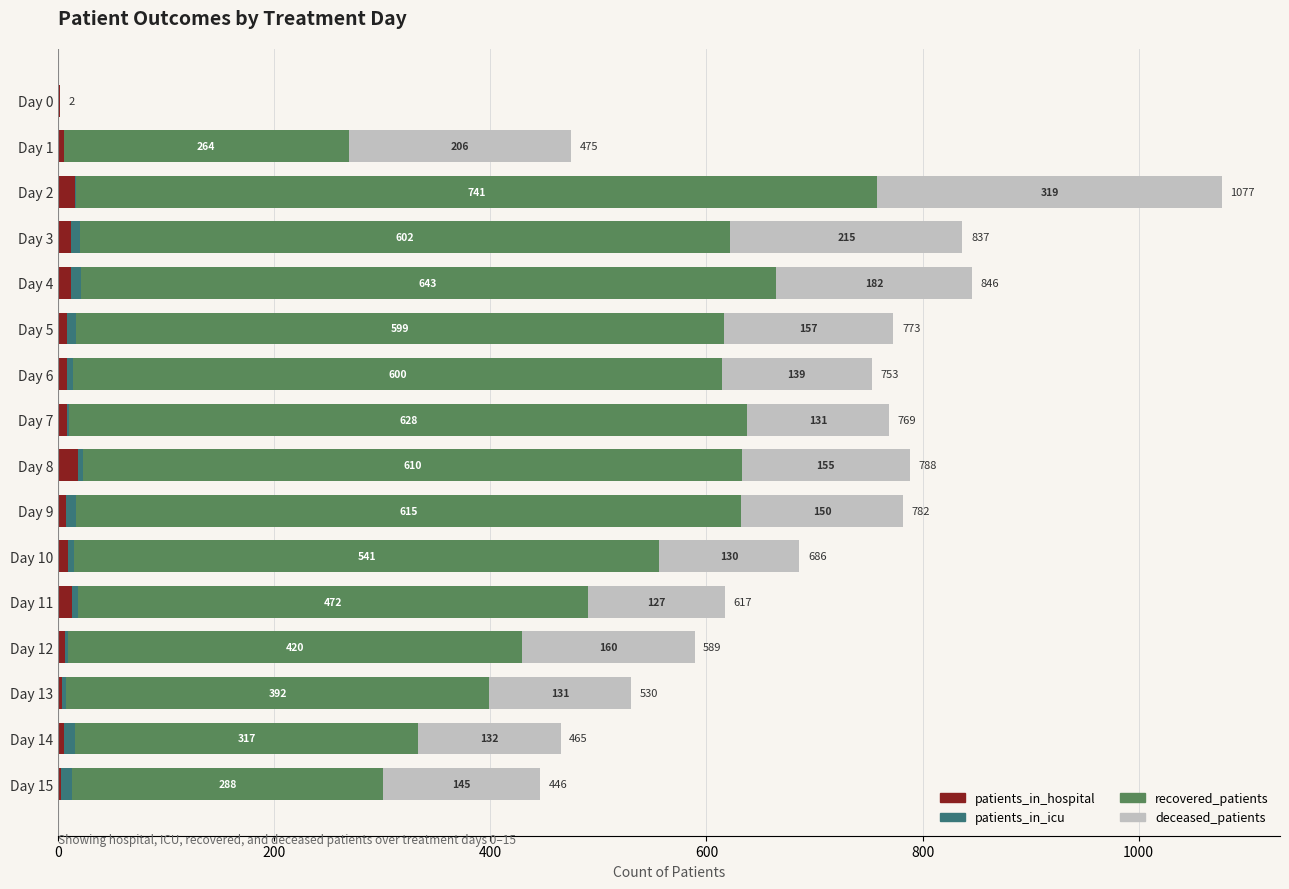

At which category is the sum across all series the highest?

Day 2